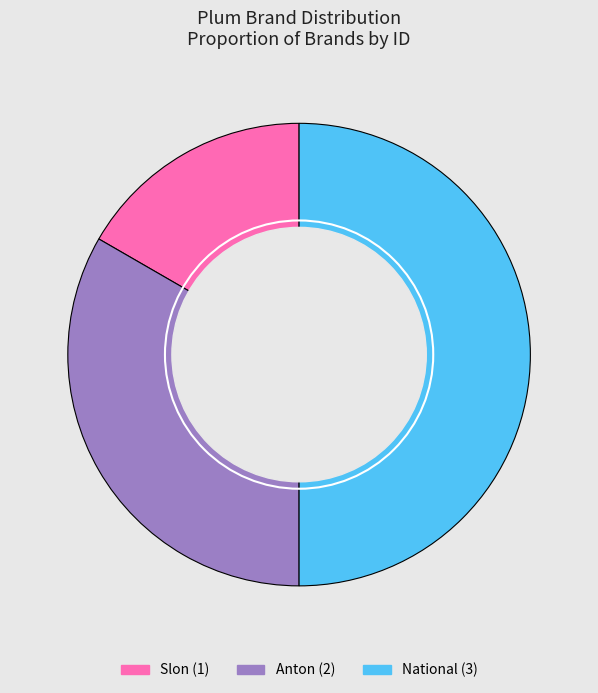

Which has a higher value, National or Slon?

National